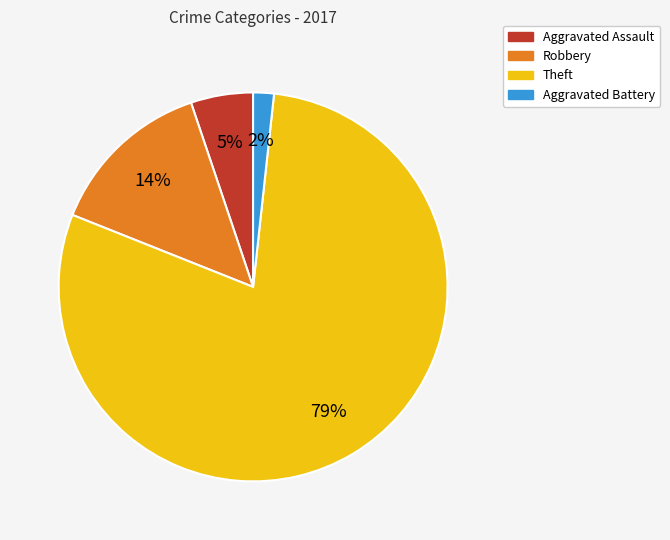

How many segments does this pie chart have?

4